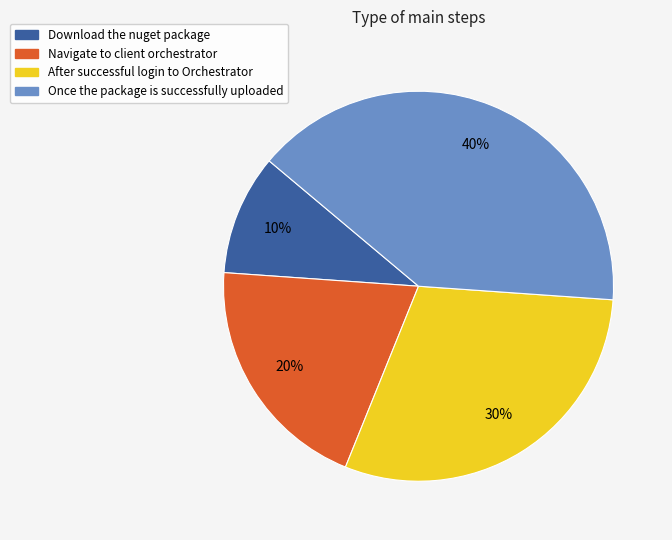

Which slice is the smallest?

Download the nuget package